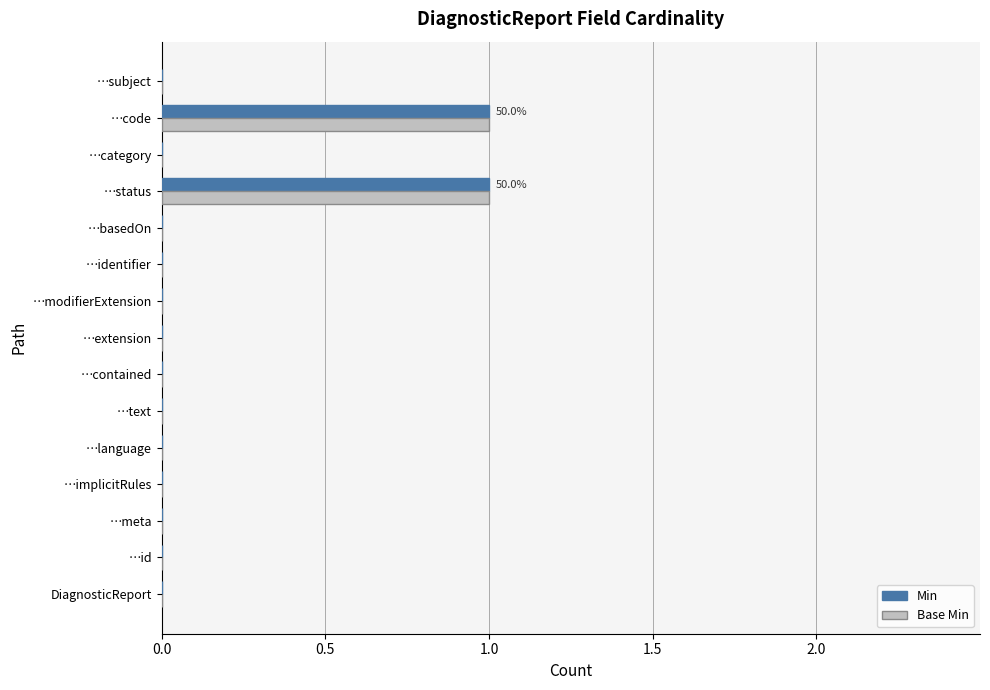

What is the sum of all Base Min values?

2